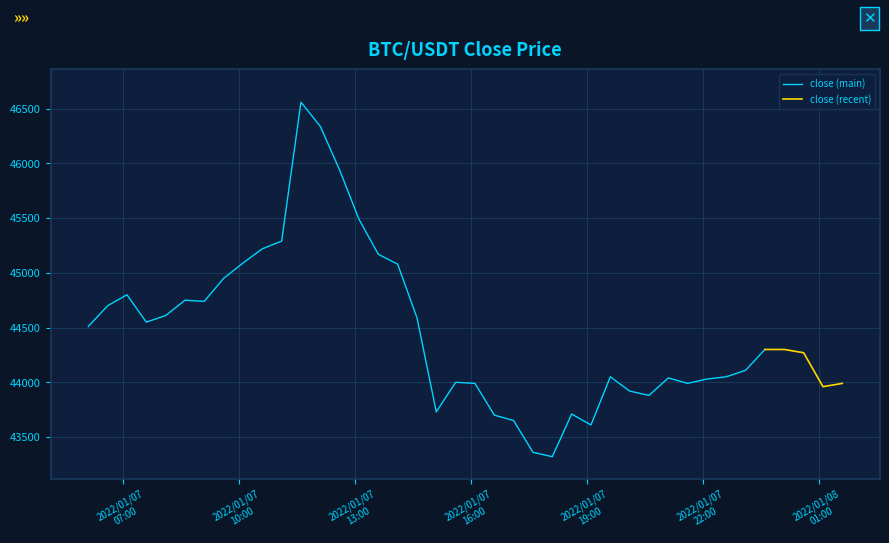

The value at 2022-01-07 13:06 is 19065. True or false?

False